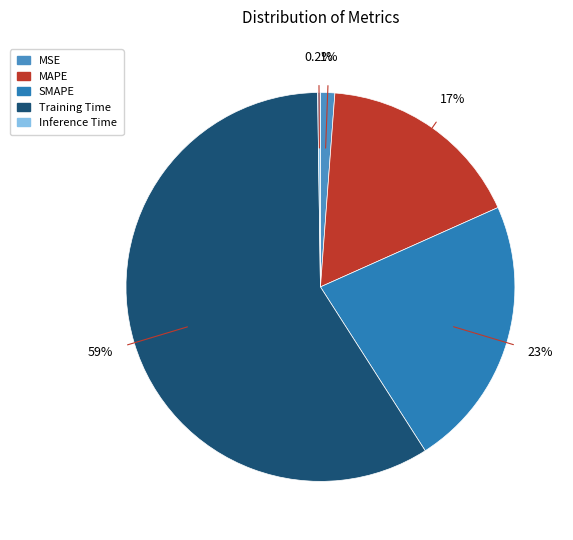

To the nearest percent, what is the average slice percentage?

20%